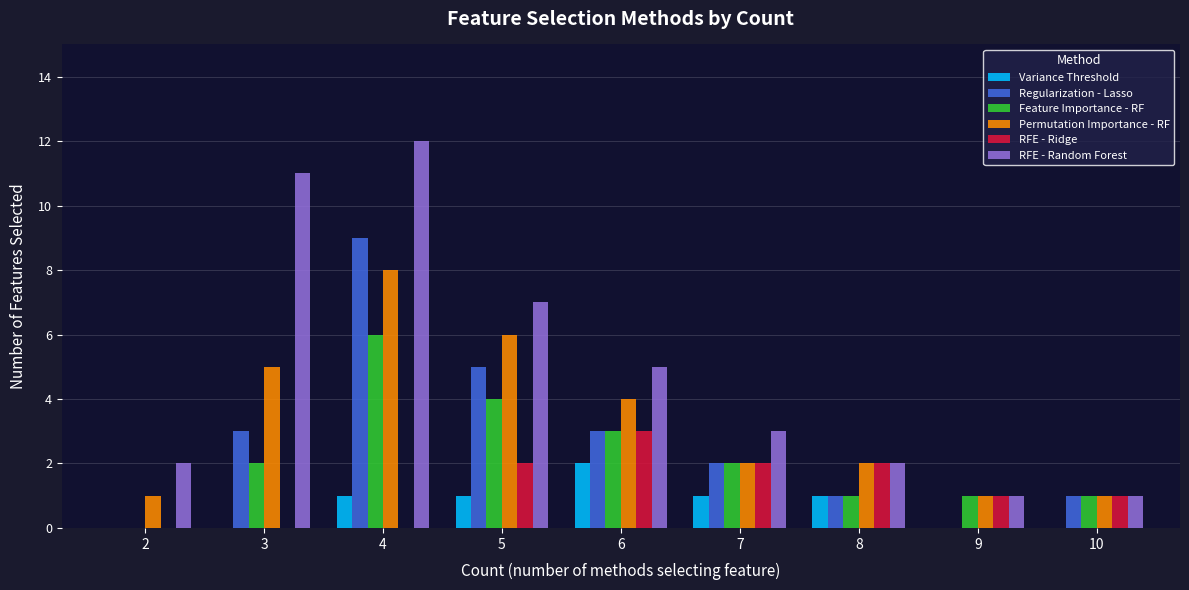

True or false: Variance Threshold has a value of 3 at 6.

False